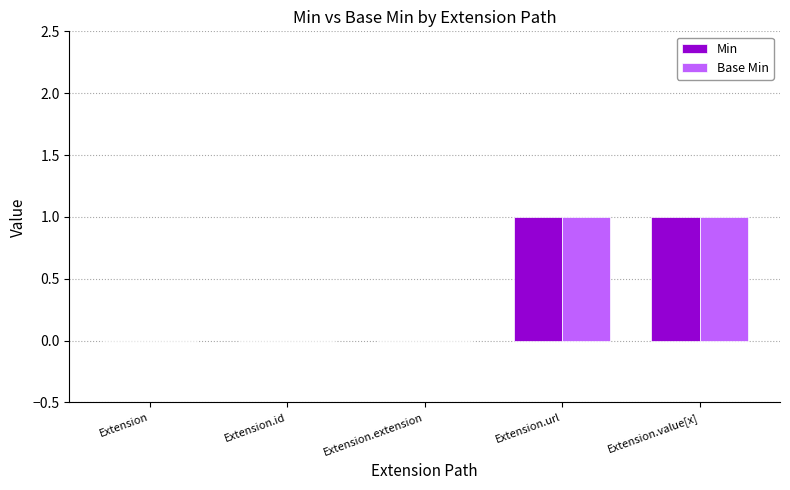

Does the chart contain stacked bars?

No